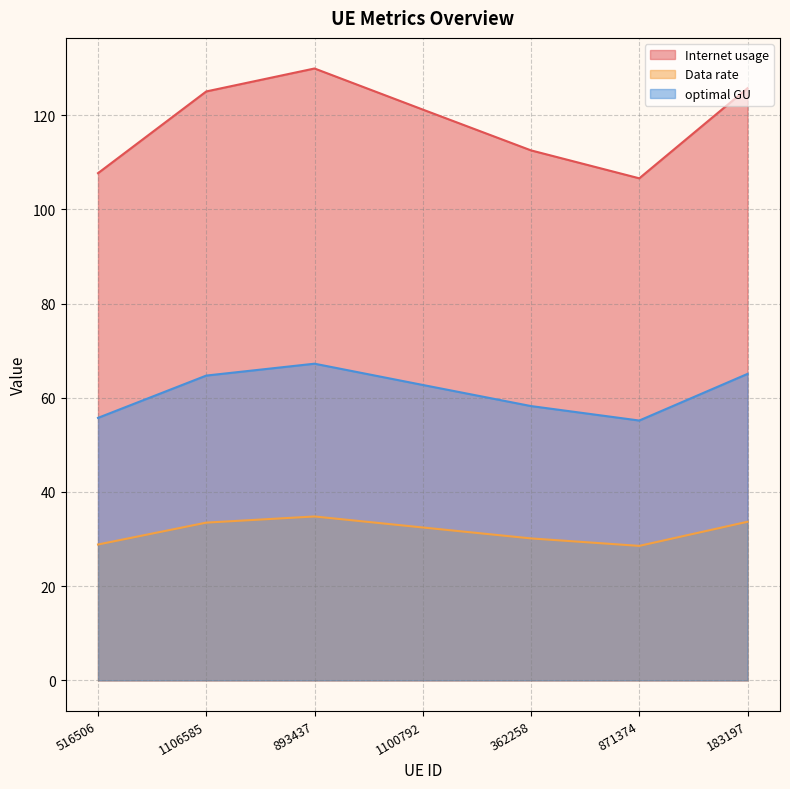

What is the difference between the highest and lowest values at 1100792?

88.7